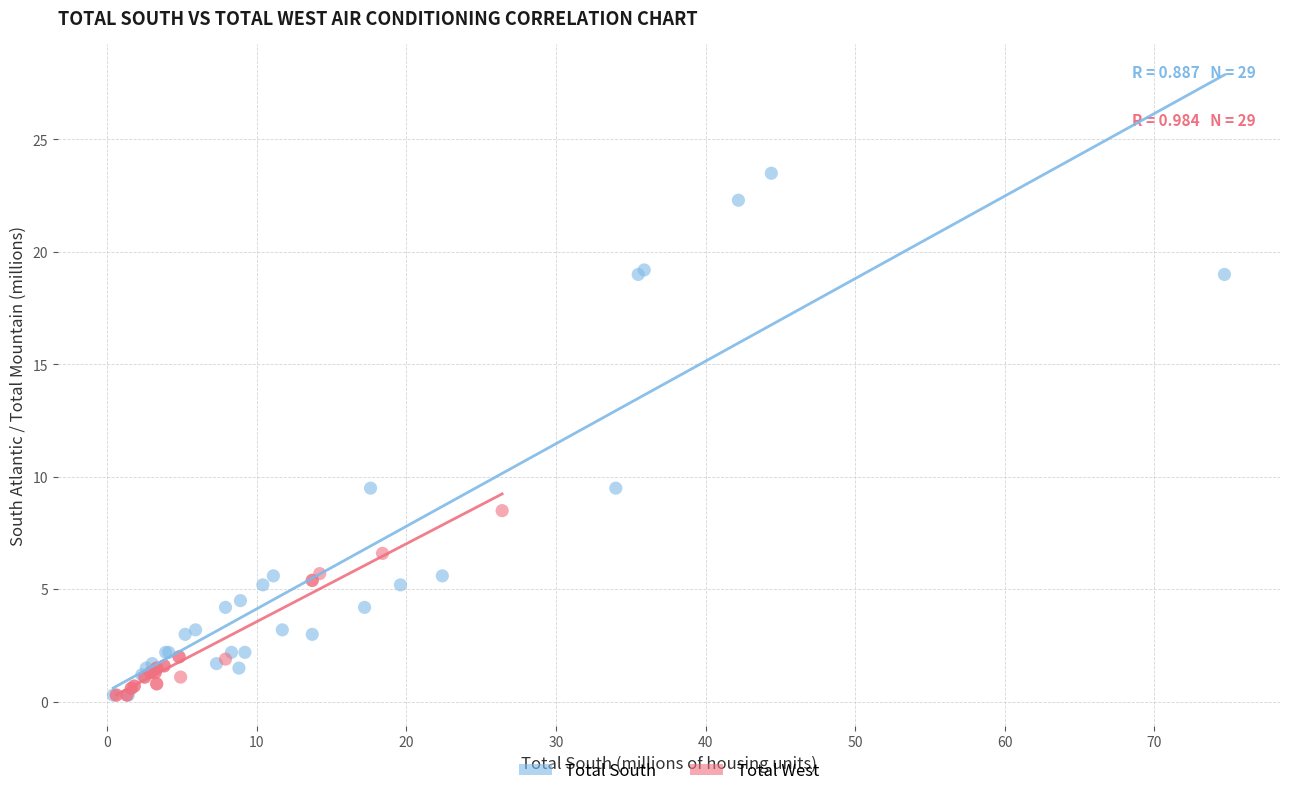

Which series contains the highest Y value?

Total South